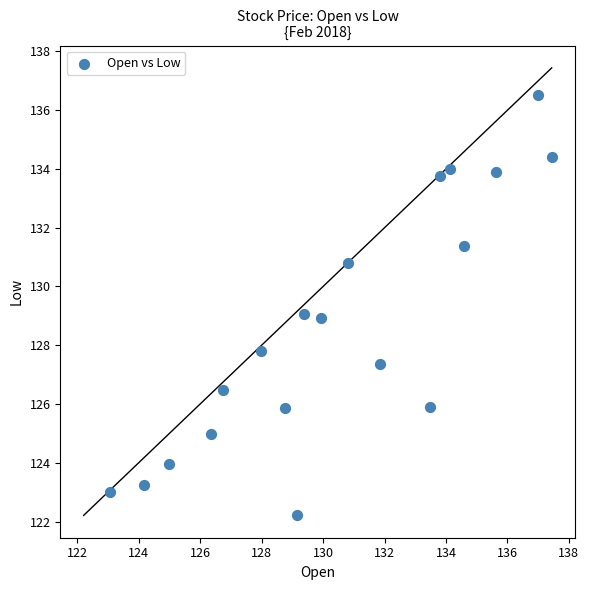

What is the range of Y values (max minus min)?

14.3